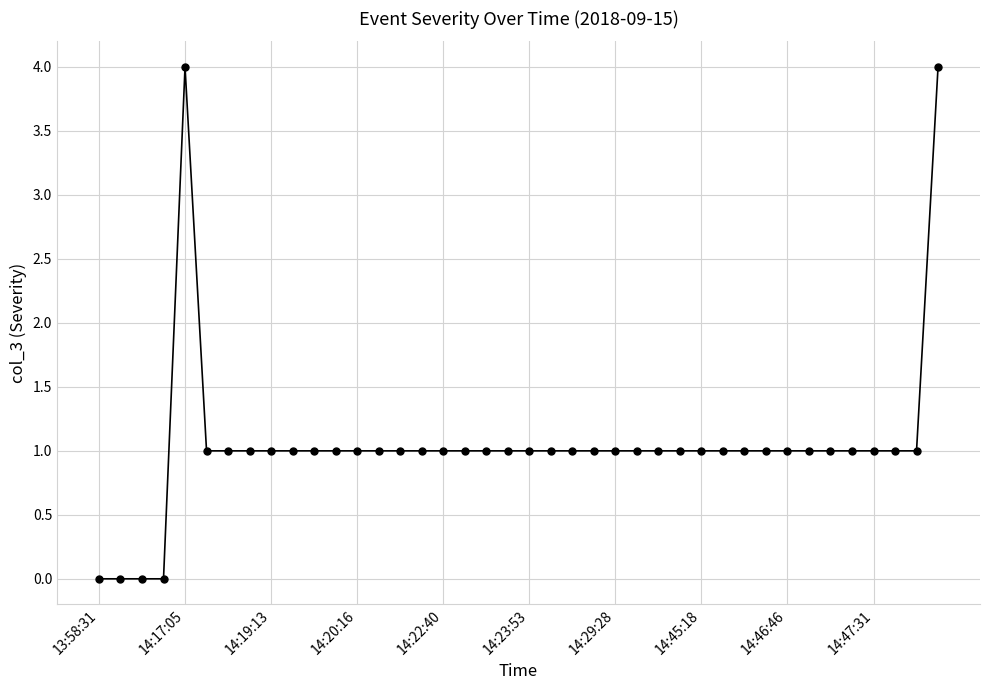

What is the value of the 8th point from the left?

1